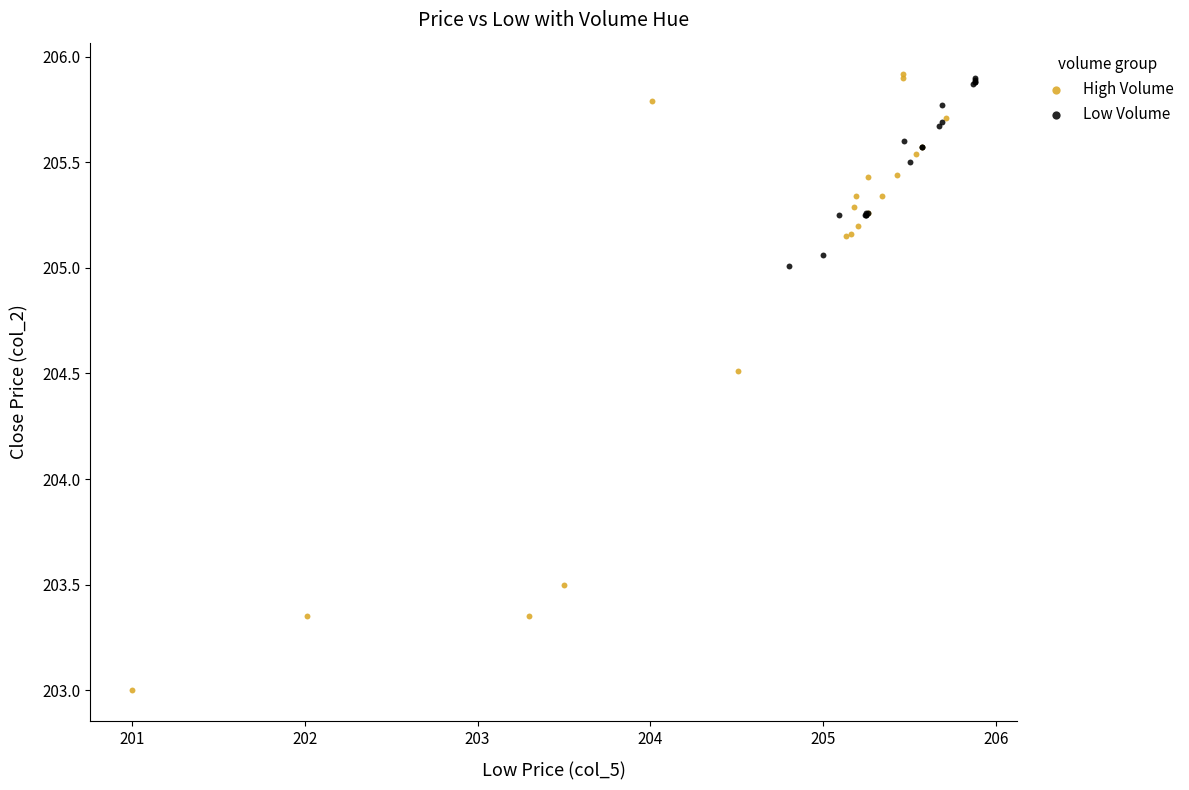

Which series contains the lowest Y value?

High Volume